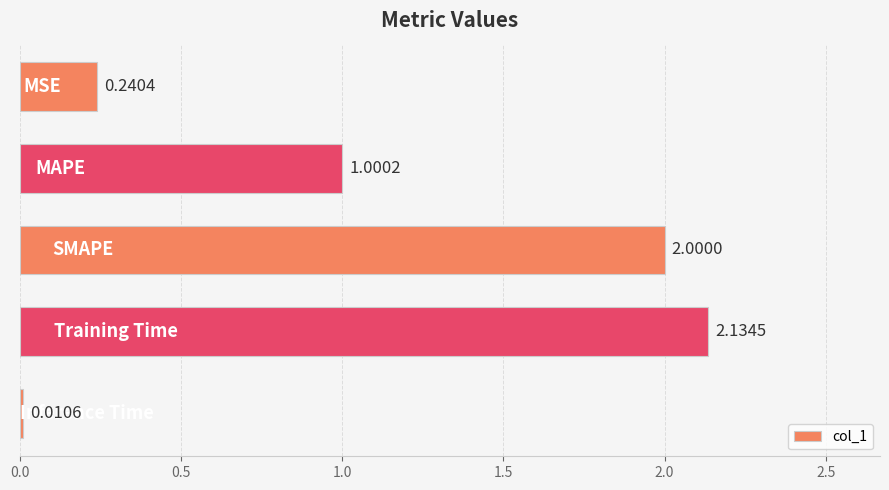

What is the average value?

1.1